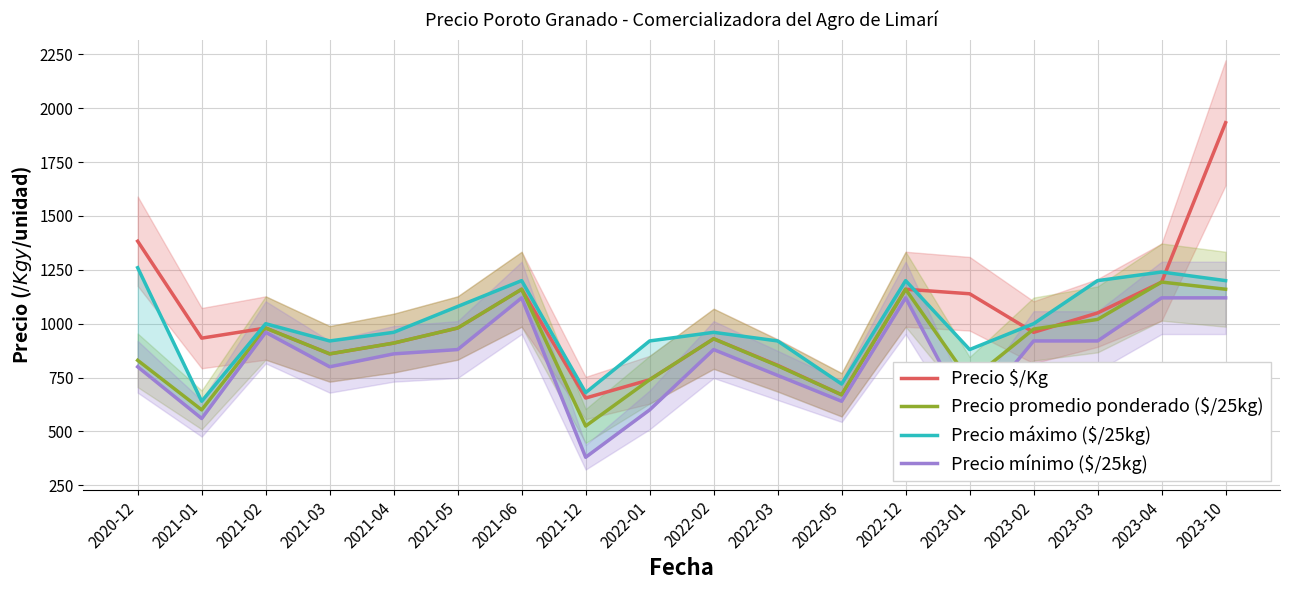

What is the label of the 7th point from the right?

2022-05